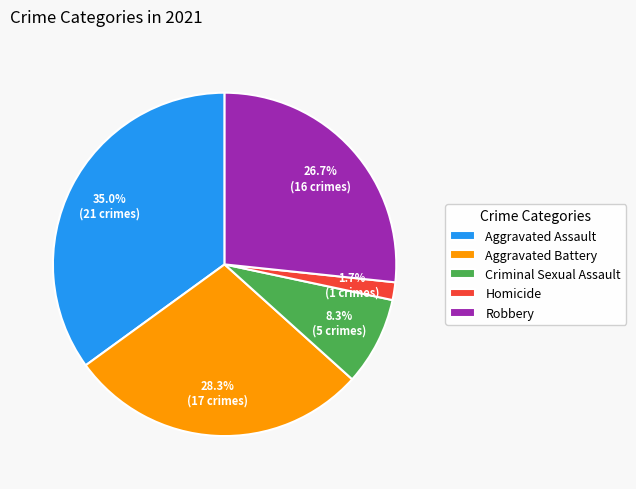

How many segments does this pie chart have?

5